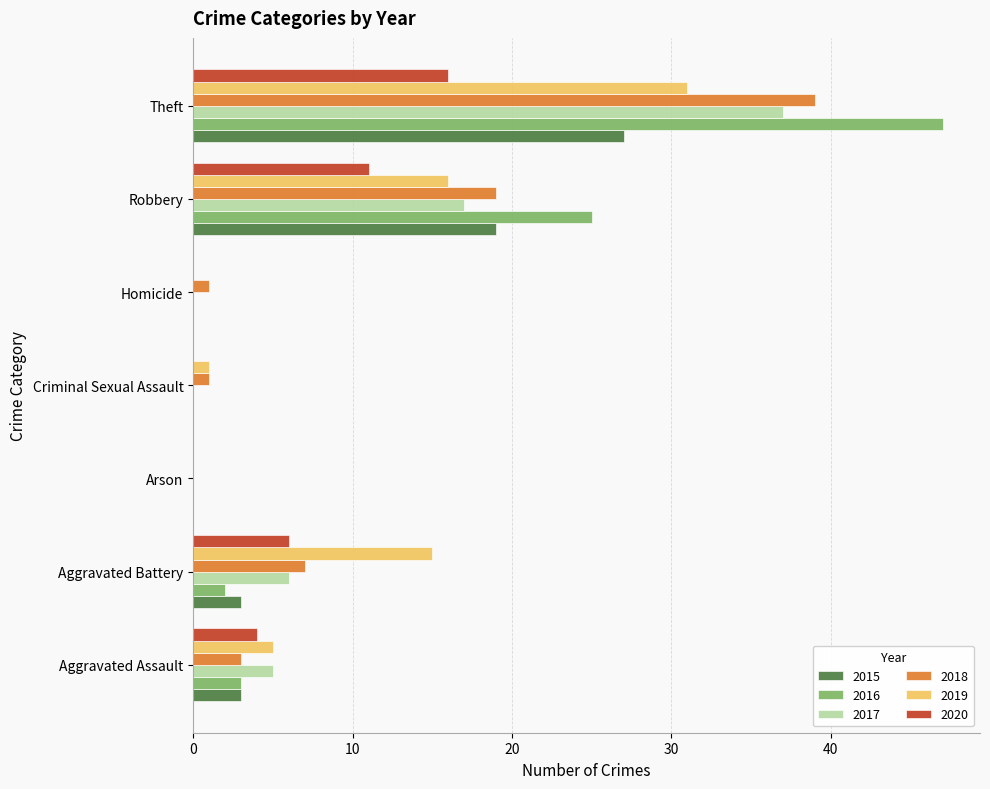

What is the difference between the 2020 values at Homicide and Aggravated Assault?

4